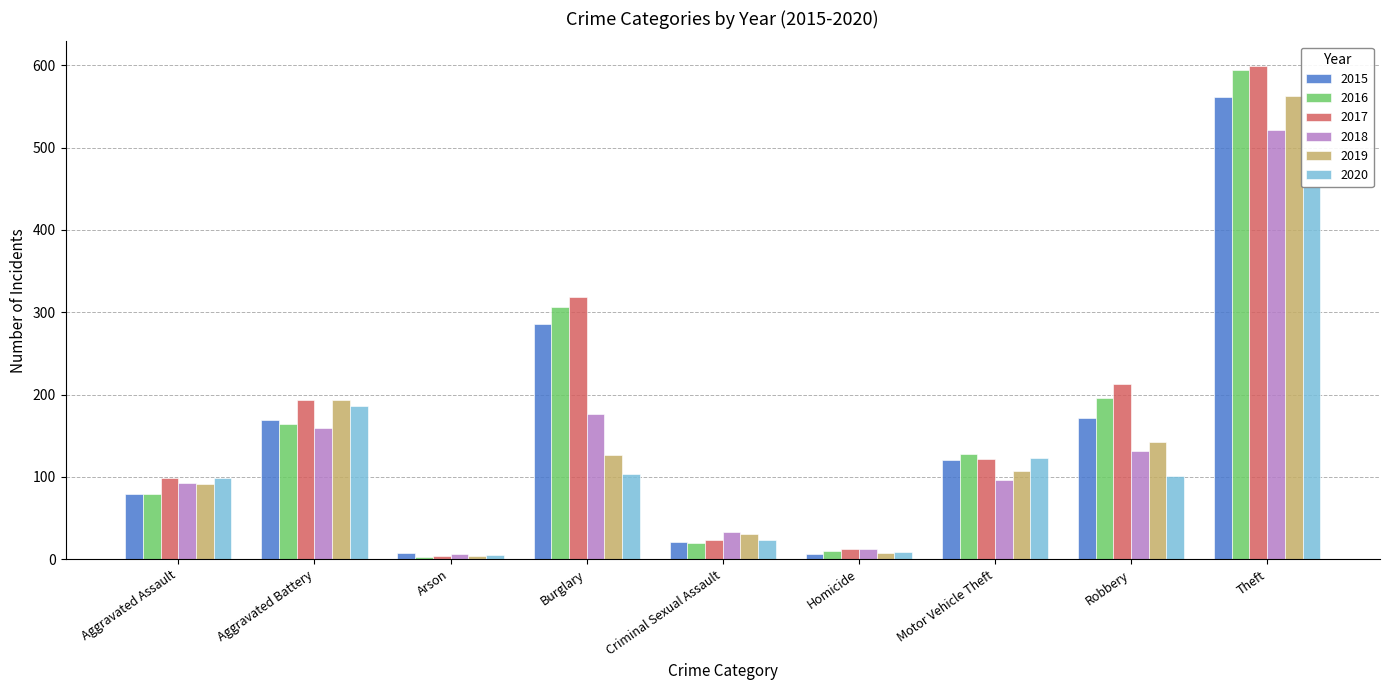

The 2015 series shows 27 at Criminal Sexual Assault. True or false?

False